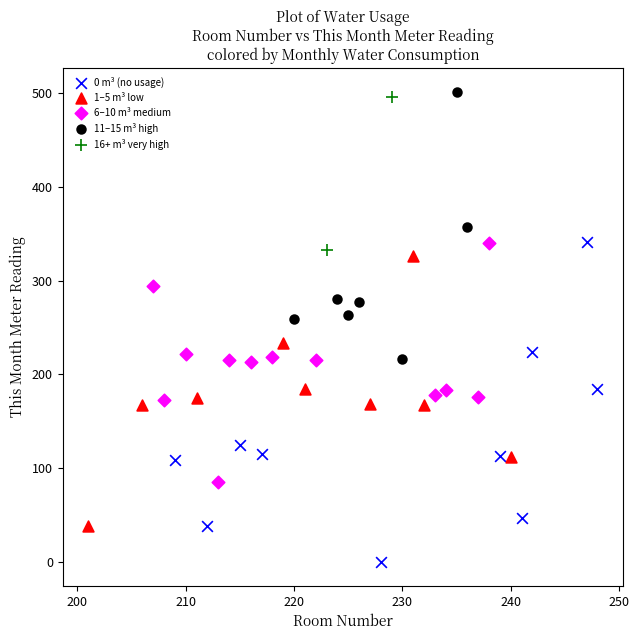

Which series reaches the maximum Y coordinate?

11–15 m³ high